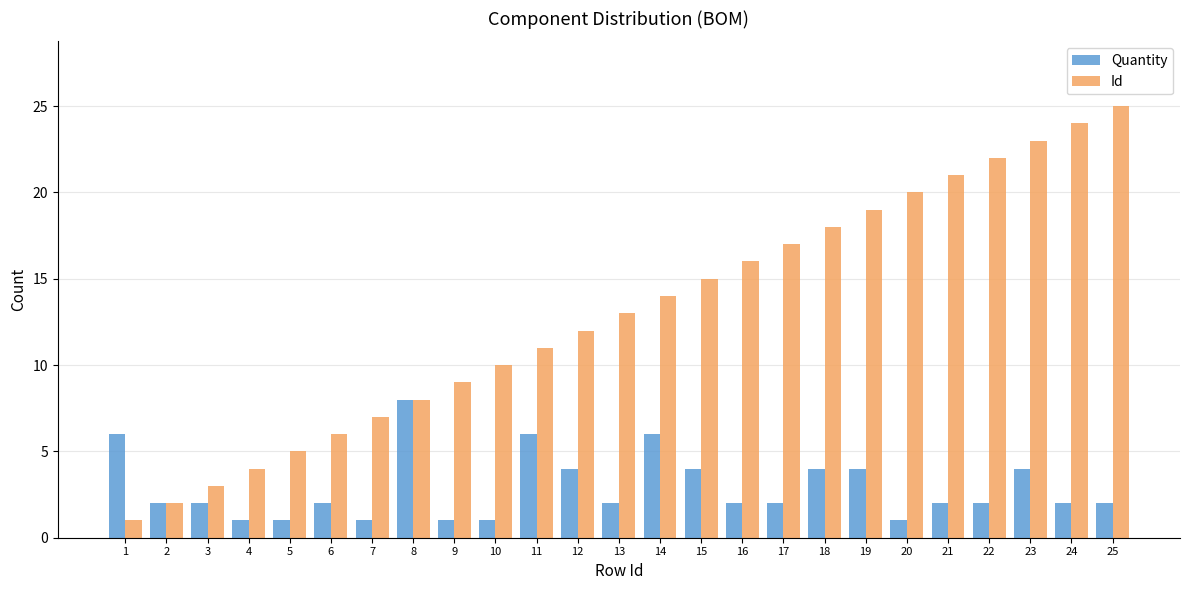

What is the difference between the maximum and minimum values in the Quantity series?

7